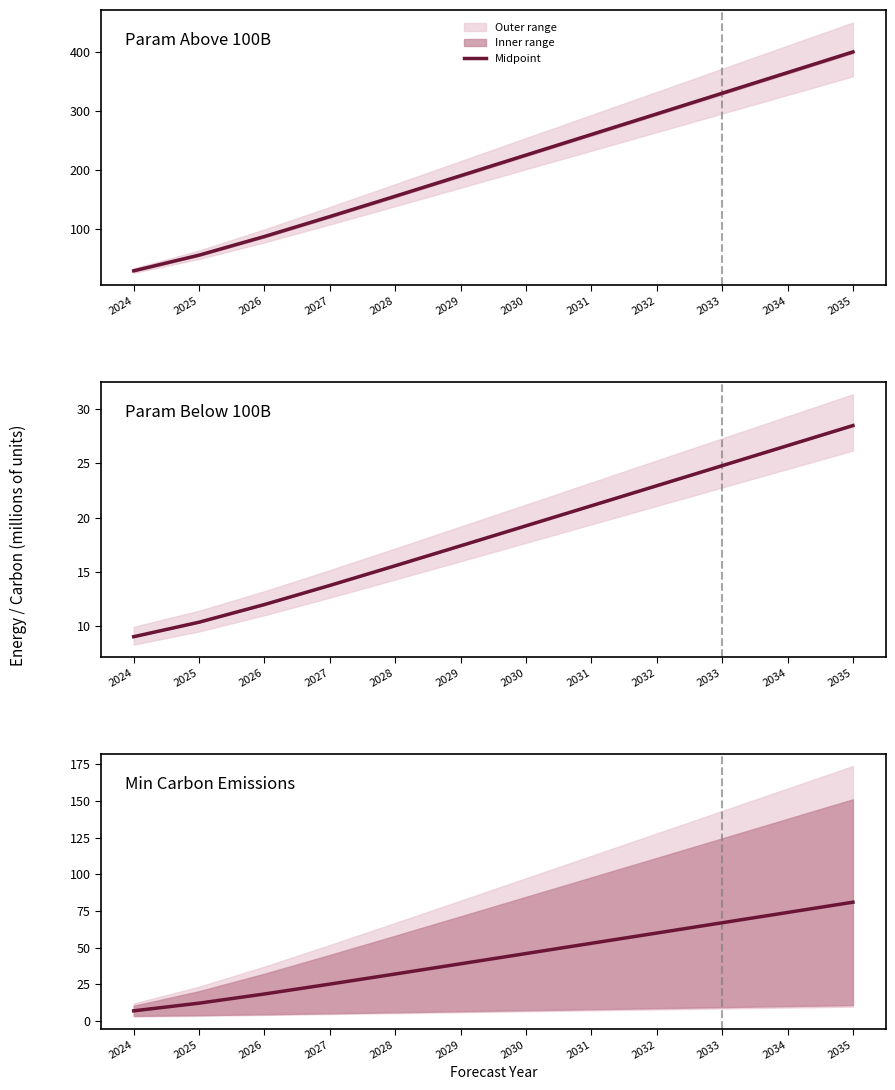

Does the chart have visible grid lines?

No